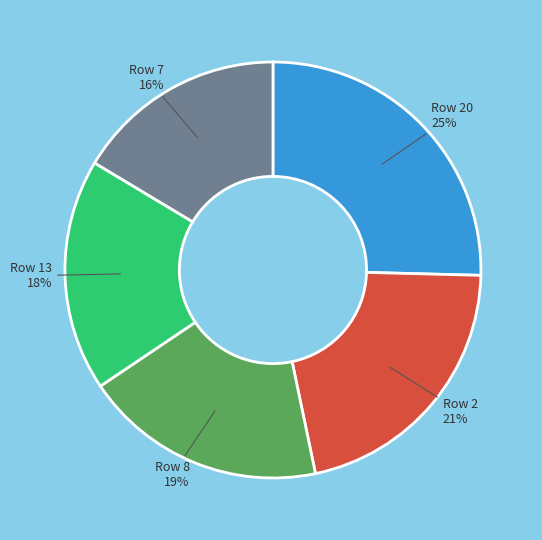

Rank the categories by value from lowest to highest.

Row 7, Row 13, Row 8, Row 2, Row 20